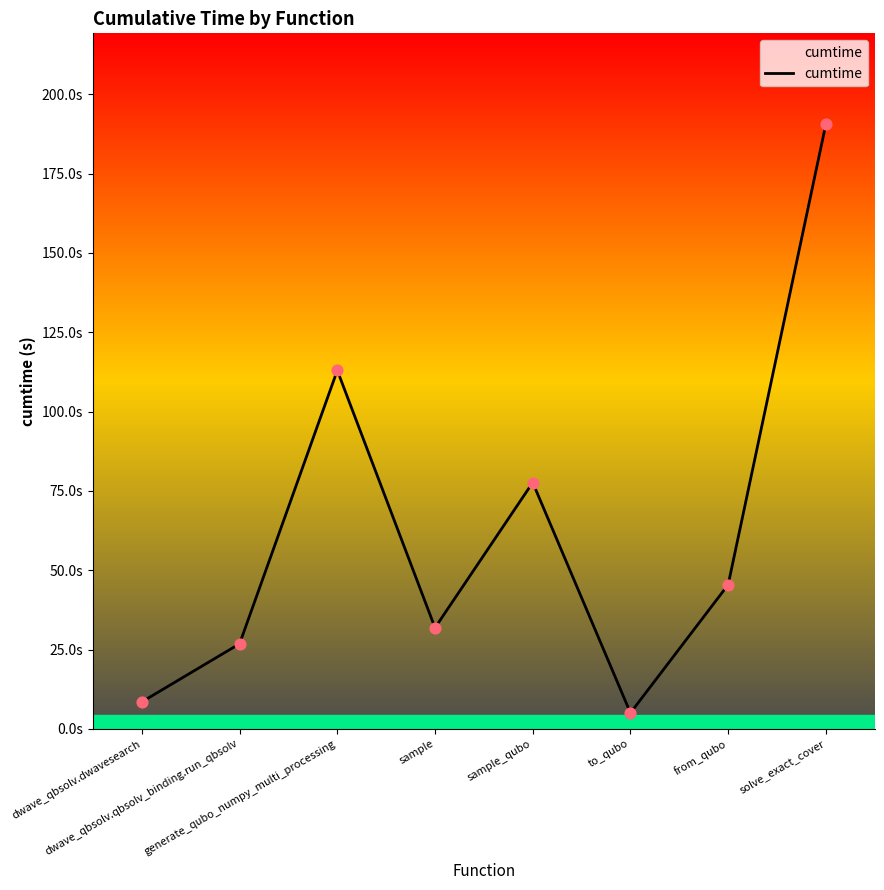

Approximately how many times larger is the value at dwave_qbsolv.dwavesearch compared to sample?

0.3